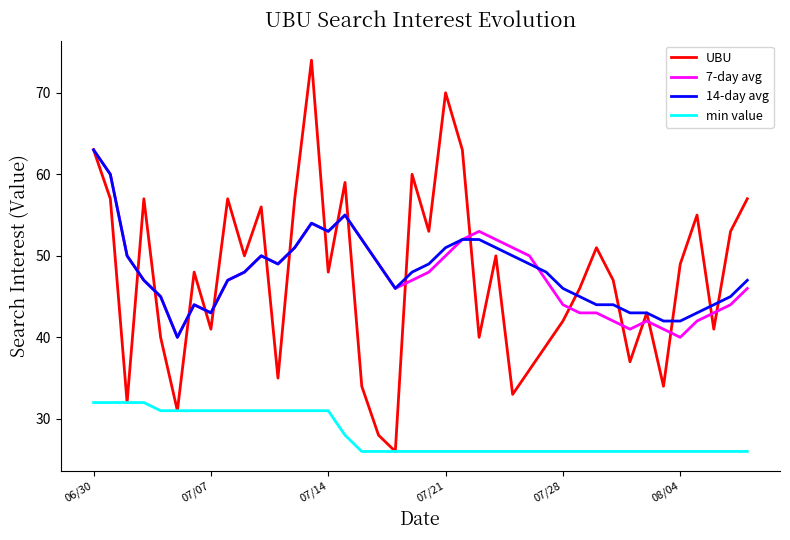

True or false: min value and 14-day avg cross at least once.

False